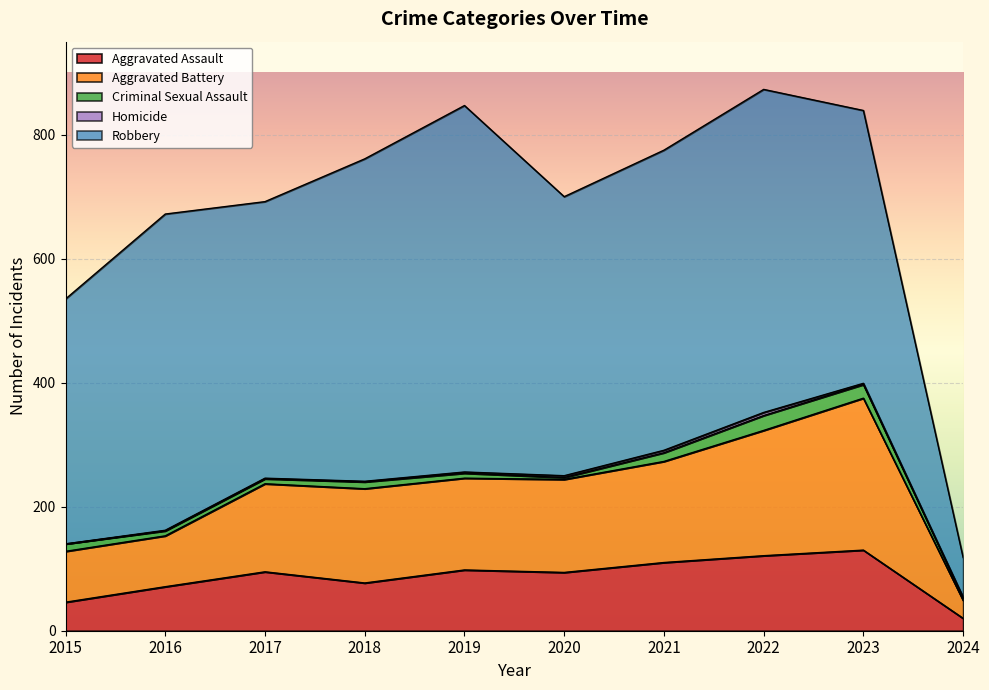

Which category has the highest value across all series?

2019